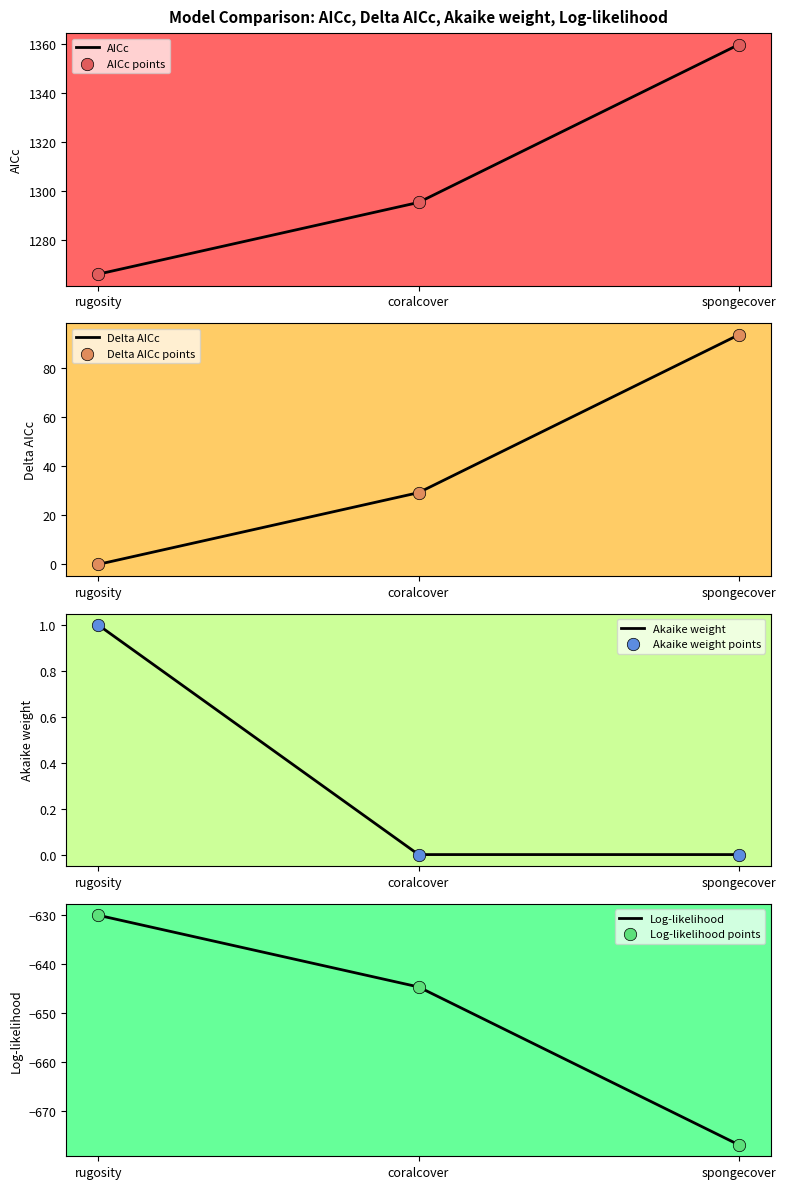

Which series has the widest spread of Y values?

AICc